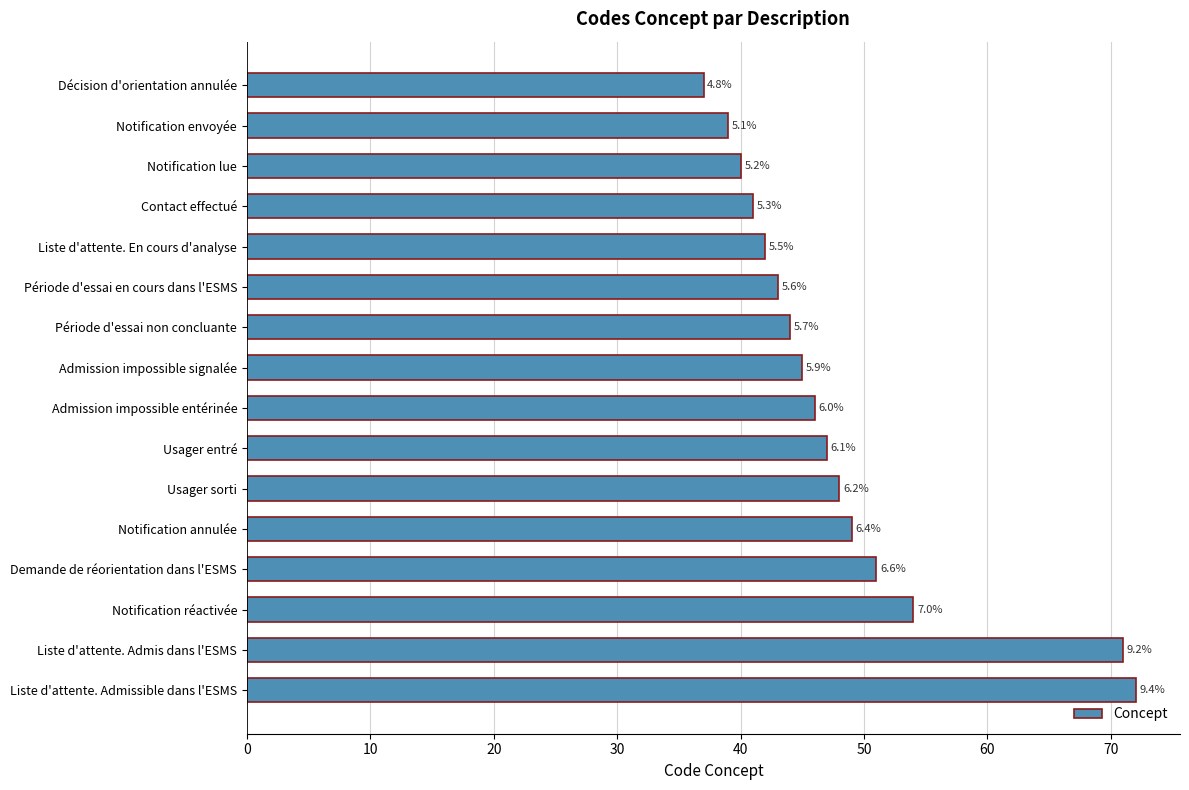

How many bars are there in total?

16